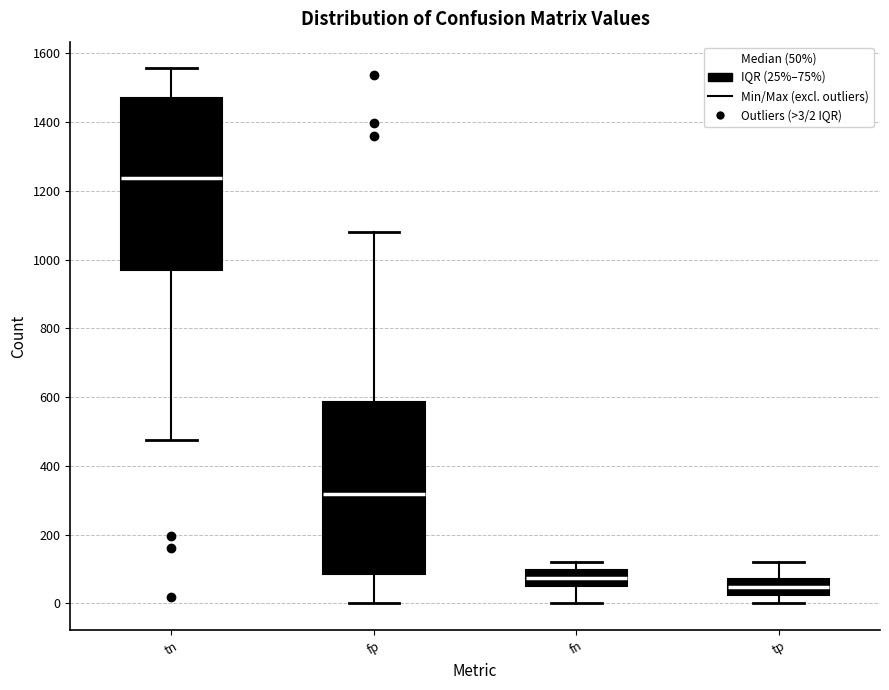

Where is the lower edge of the box for tn on the y-axis? The values are not printed on the chart, so give them approximately, as read against the axis.

960